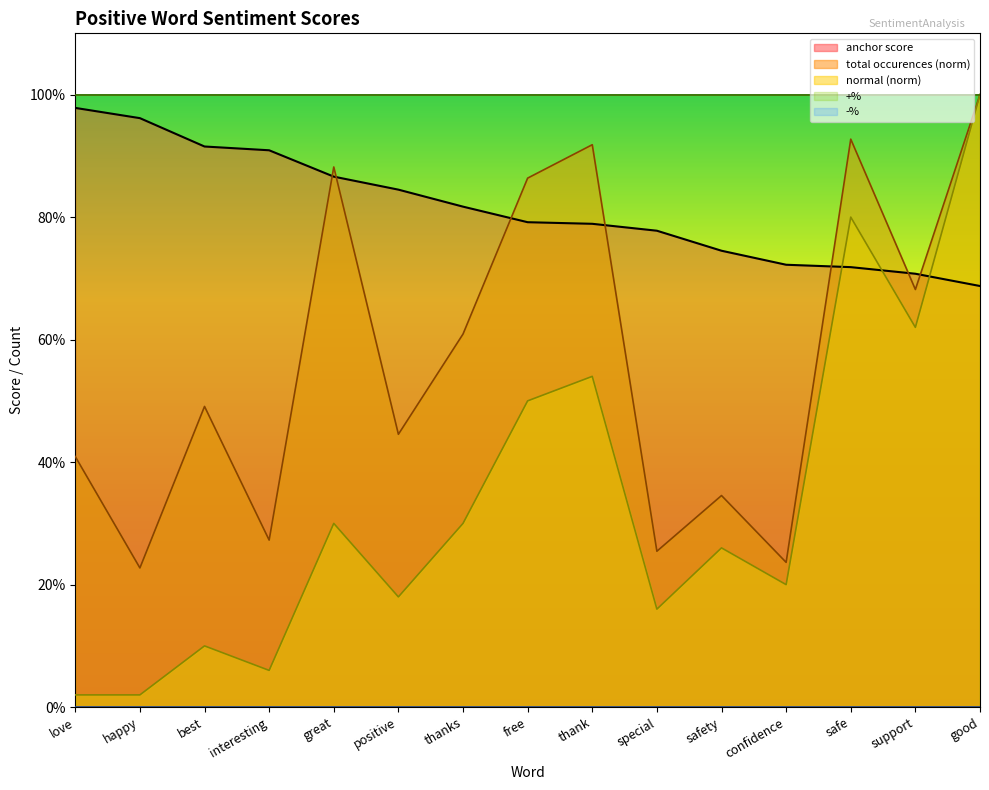

What is the spread (max minus min) of values at support?

0.1